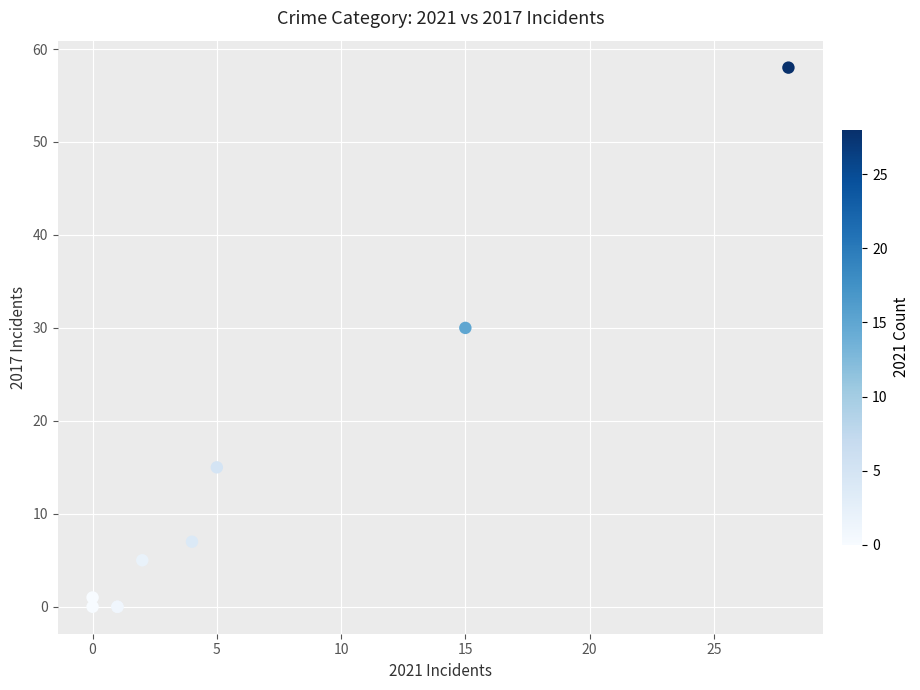

What Y value in the scatter plot is closest to 29?

30